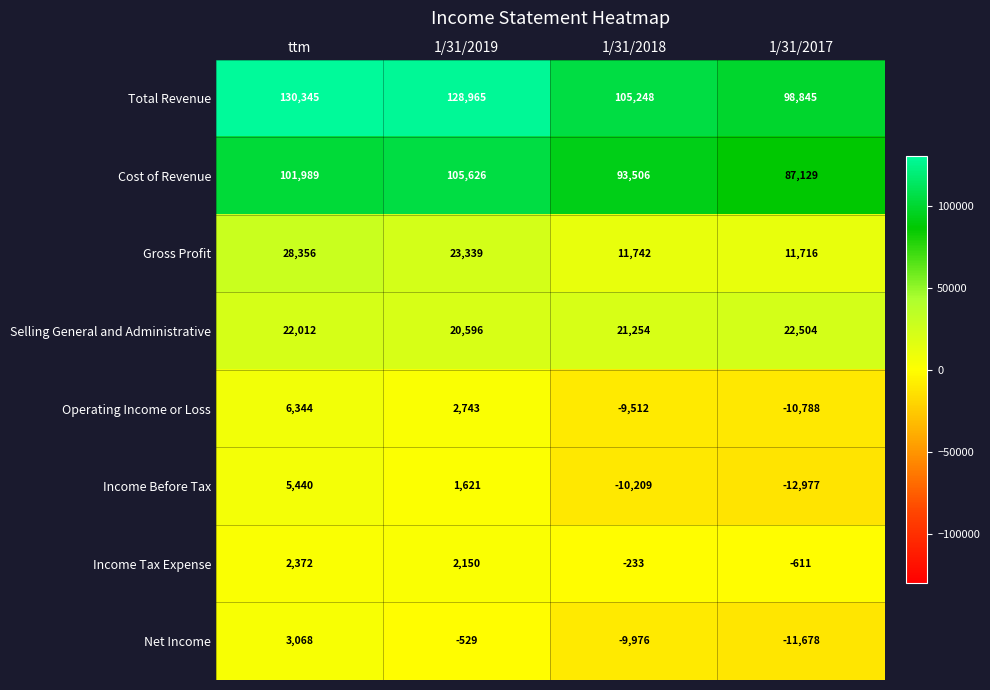

Which label corresponds to the largest value in the chart?

ttm